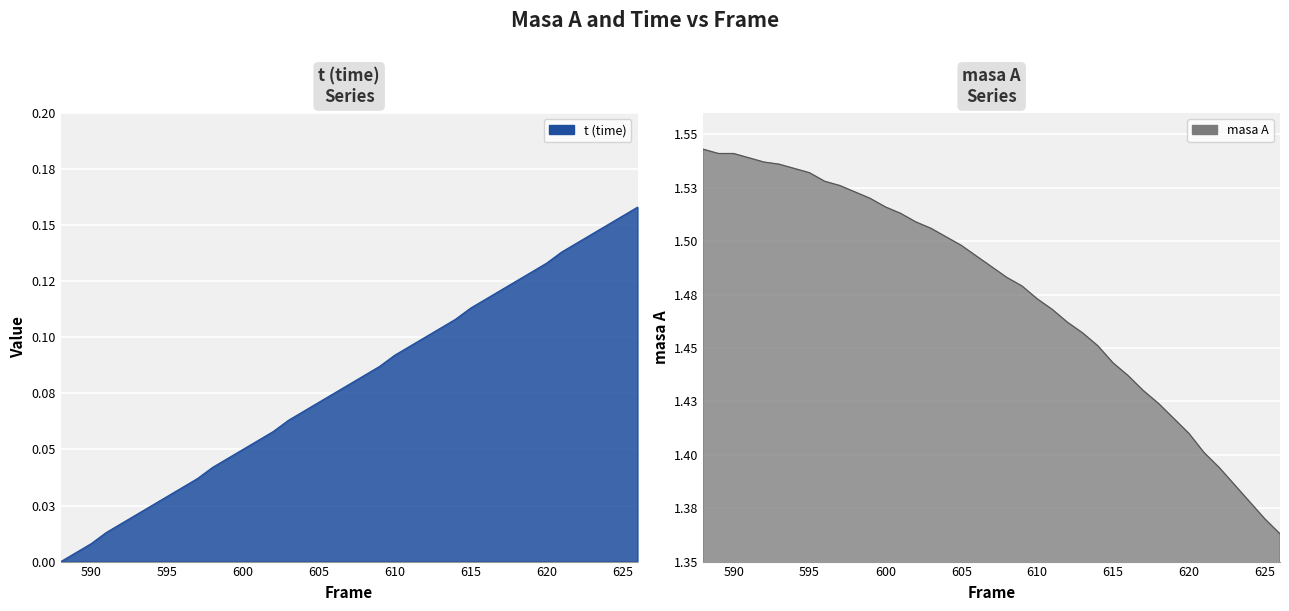

Rank the series by their average value, from highest to lowest.

masa A, t (time)